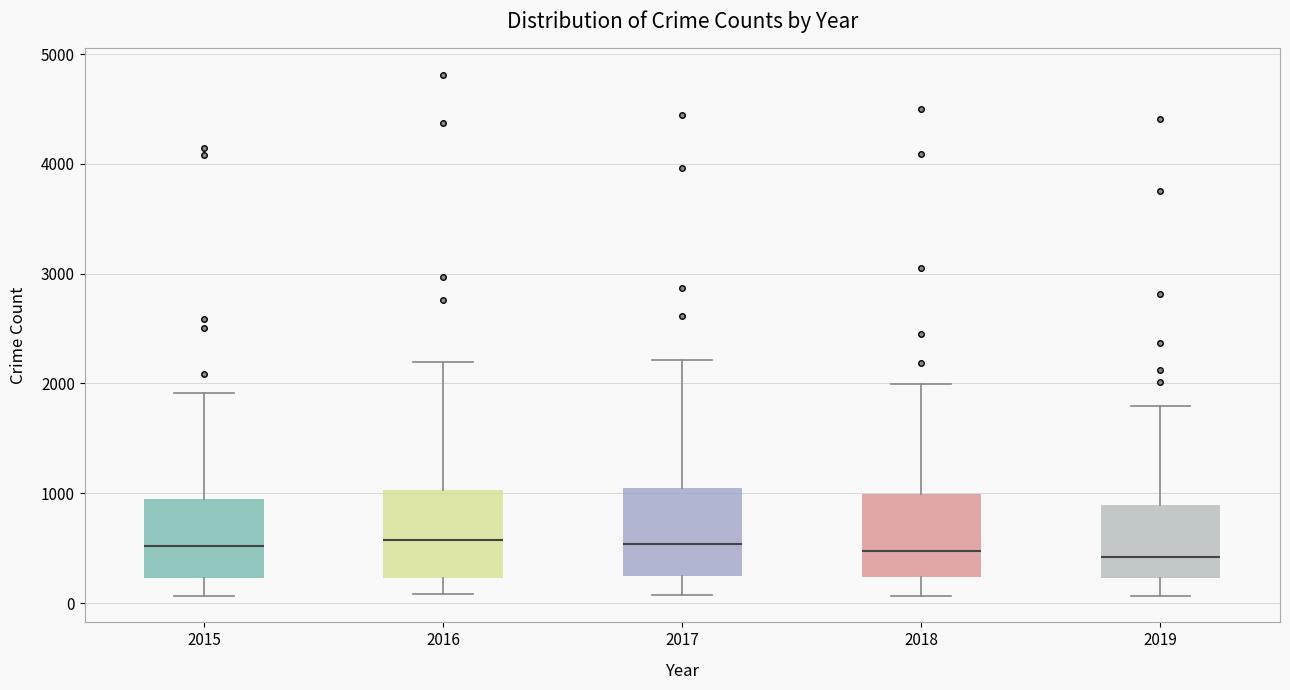

Reading left to right, read every box against the y-axis: the position of its median line, the range the box covers, and the ends of its whiskers. The values are not printed on the chart, so give them approximately, as read against the axis.

2015: median 500, box 200 to 900, whiskers 100 to 1900
2016: median 600, box 200 to 1000, whiskers 100 to 2200
2017: median 500, box 200 to 1000, whiskers 100 to 2200
2018: median 500, box 200 to 1000, whiskers 100 to 2000
2019: median 400, box 200 to 900, whiskers 100 to 1800